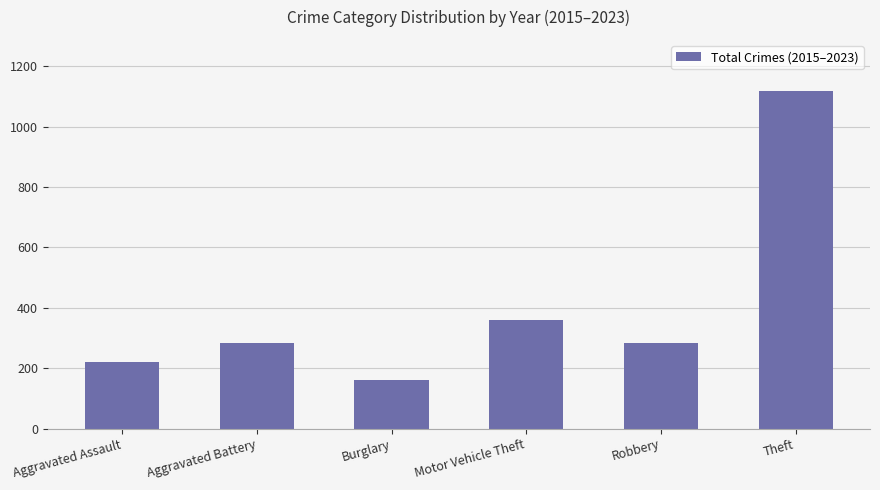

What is the difference between the values at Motor Vehicle Theft and Burglary?

200